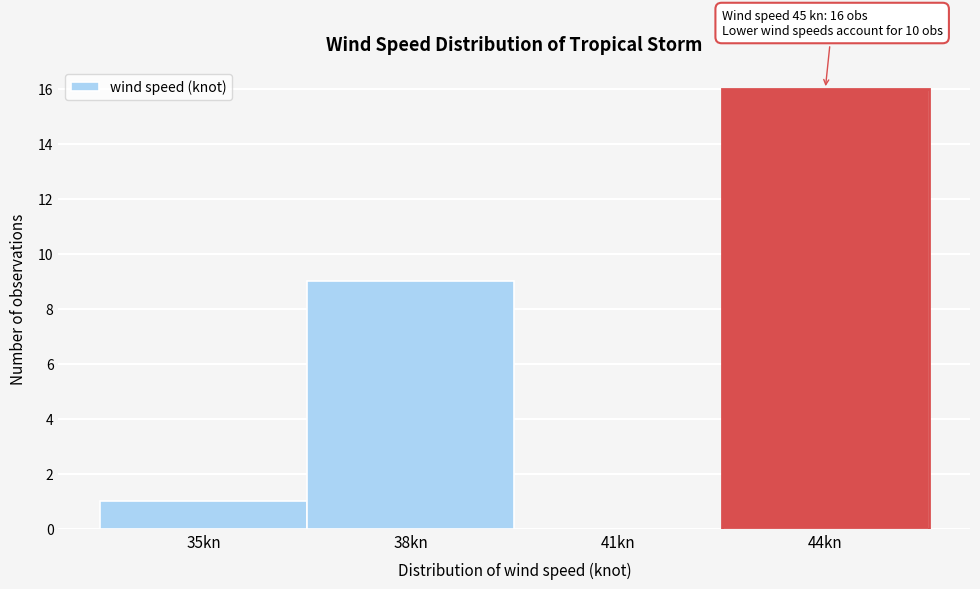

Reading left to right, extract all data points from this chart.

35kn=1	38kn=9	41kn=0	44kn=16